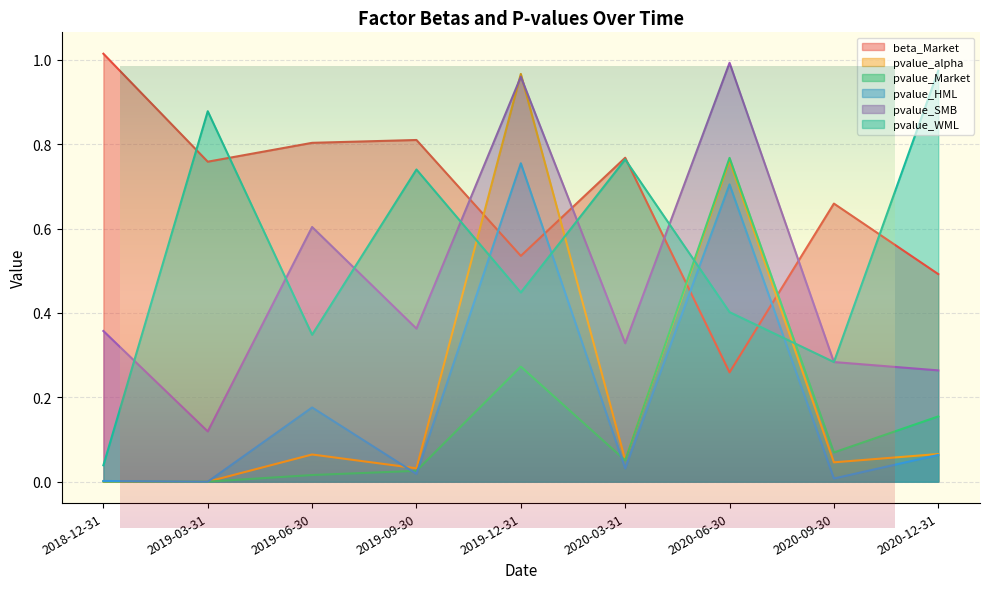

What is the total value across all series at 2019-06-30?

2.0